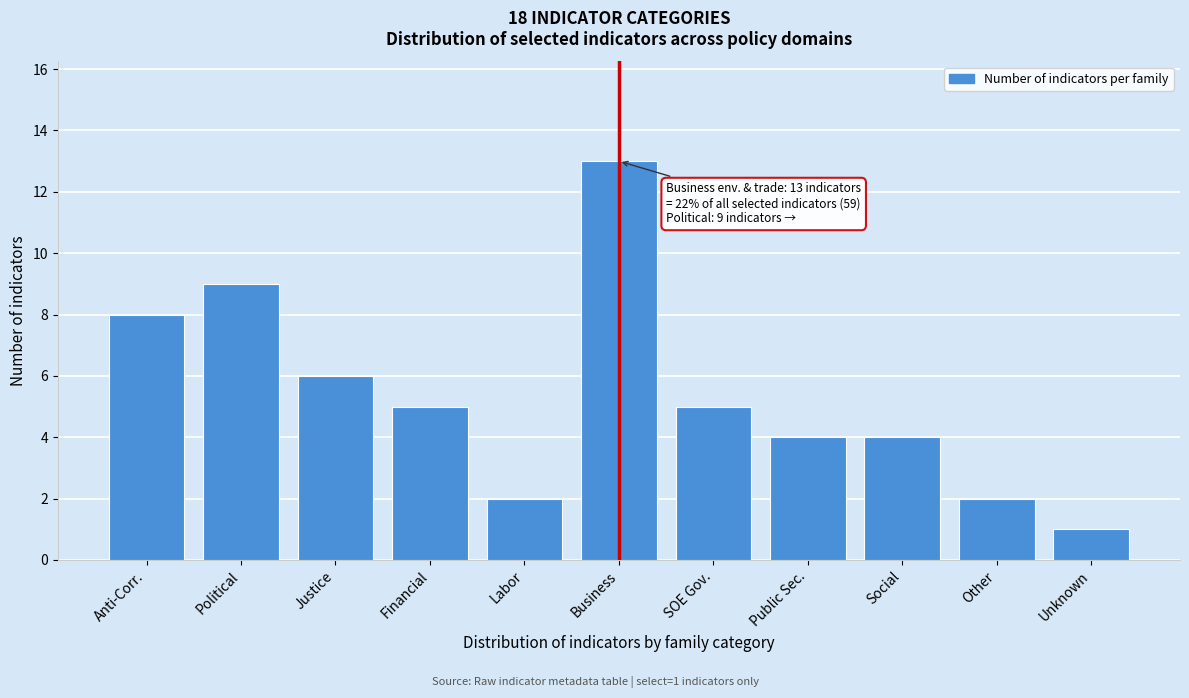

Reading left to right, transcribe all the data shown in this chart.

8	9	6	5	2	13	5	4	4	2	1